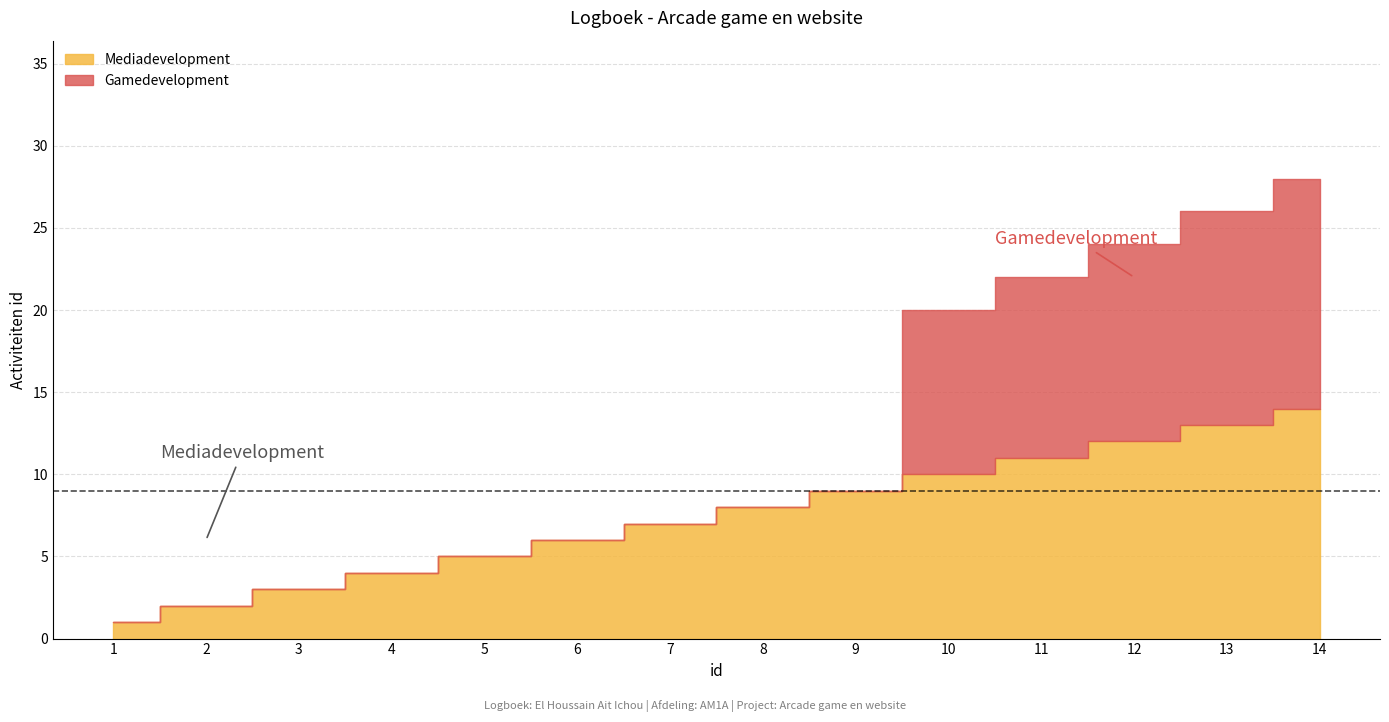

Is it true that Gamedevelopment equals 7 at 9?

False